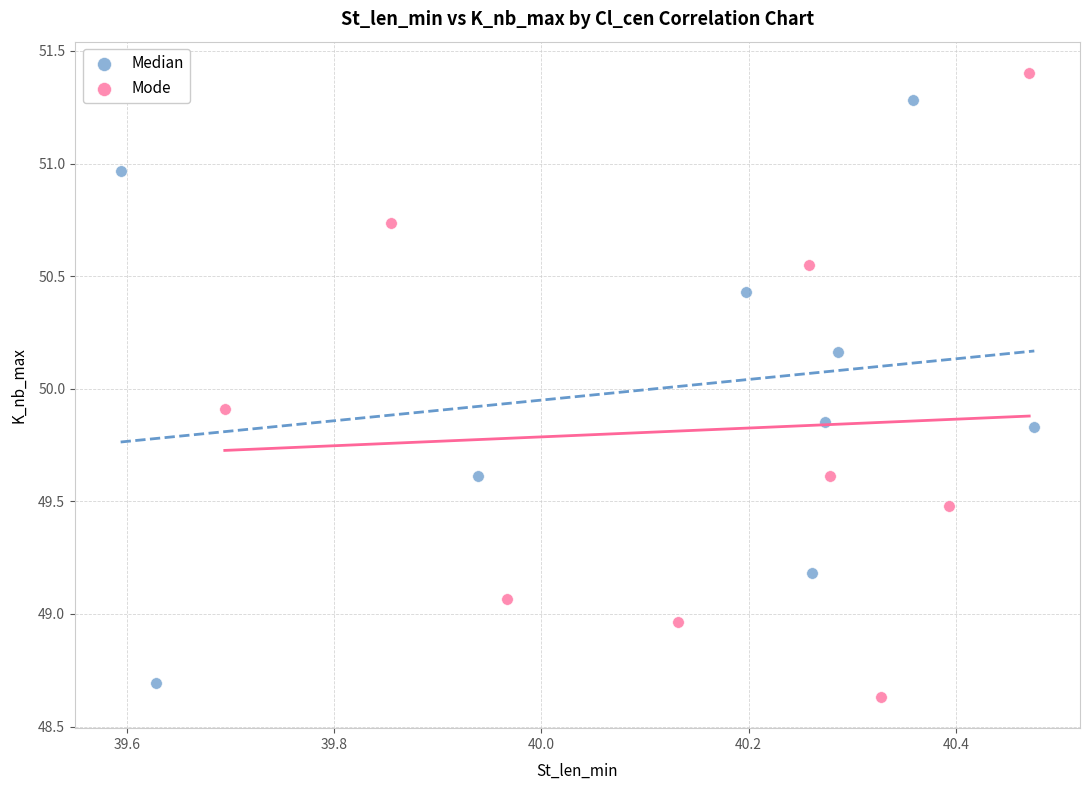

Which series reaches the maximum Y coordinate?

Mode